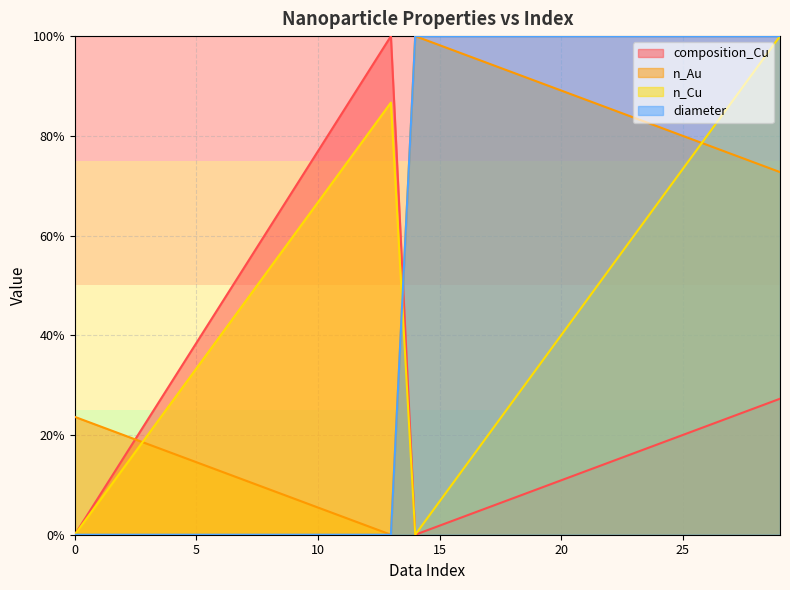

Reading left to right, extract all data points from this chart.

composition_Cu: 0=0.0	1=7.7	2=15.4	3=23.1	4=30.8	5=38.5	6=46.2	7=53.8	8=61.5	9=69.2	10=76.9	11=84.6	12=92.3	13=100.0	14=0.0	15=1.8	16=3.6	17=5.5	18=7.3	19=9.1	20=10.9	21=12.7	22=14.5	23=16.4	24=18.2	25=20.0	26=21.8	27=23.6	28=25.5	29=27.3
n_Au: 0=23.6	1=21.8	2=20.0	3=18.2	4=16.4	5=14.5	6=12.7	7=10.9	8=9.1	9=7.3	10=5.5	11=3.6	12=1.8	13=0.0	14=100.0	15=98.2	16=96.4	17=94.5	18=92.7	19=90.9	20=89.1	21=87.3	22=85.5	23=83.6	24=81.8	25=80.0	26=78.2	27=76.4	28=74.5	29=72.7
n_Cu: 0=0.0	1=6.7	2=13.3	3=20.0	4=26.7	5=33.3	6=40.0	7=46.7	8=53.3	9=60.0	10=66.7	11=73.3	12=80.0	13=86.7	14=0.0	15=6.7	16=13.3	17=20.0	18=26.7	19=33.3	20=40.0	21=46.7	22=53.3	23=60.0	24=66.7	25=73.3	26=80.0	27=86.7	28=93.3	29=100.0
diameter: 0=0.0	1=0.0	2=0.0	3=0.0	4=0.0	5=0.0	6=0.0	7=0.0	8=0.0	9=0.0	10=0.0	11=0.0	12=0.0	13=0.0	14=100.0	15=100.0	16=100.0	17=100.0	18=100.0	19=100.0	20=100.0	21=100.0	22=100.0	23=100.0	24=100.0	25=100.0	26=100.0	27=100.0	28=100.0	29=100.0